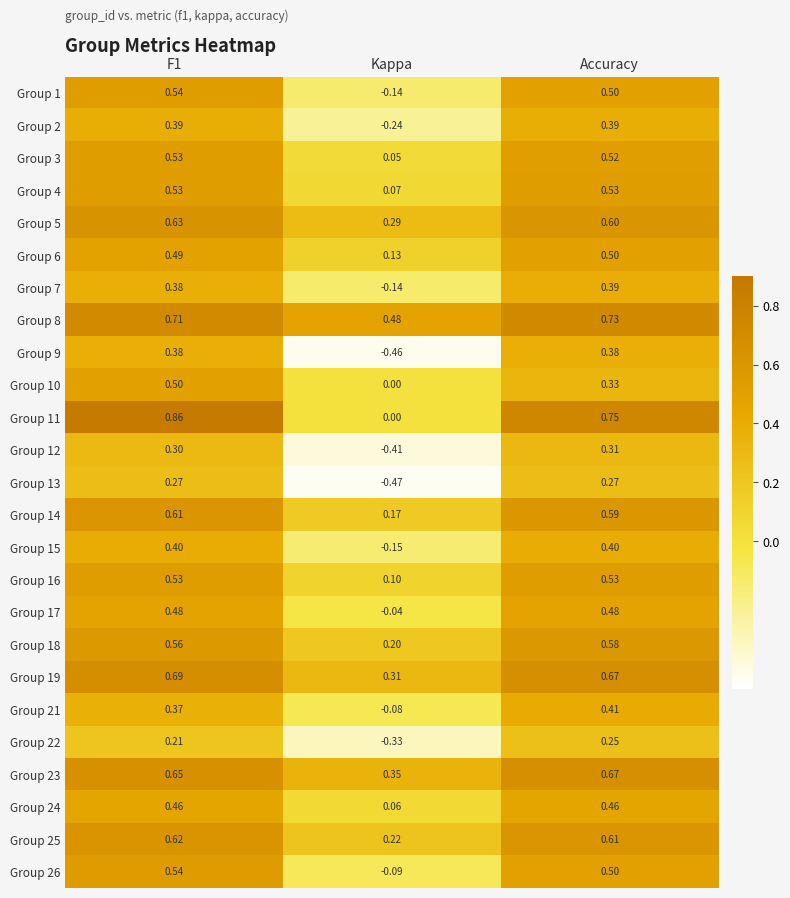

Where is Group 23 nearest to the value 0?

Kappa